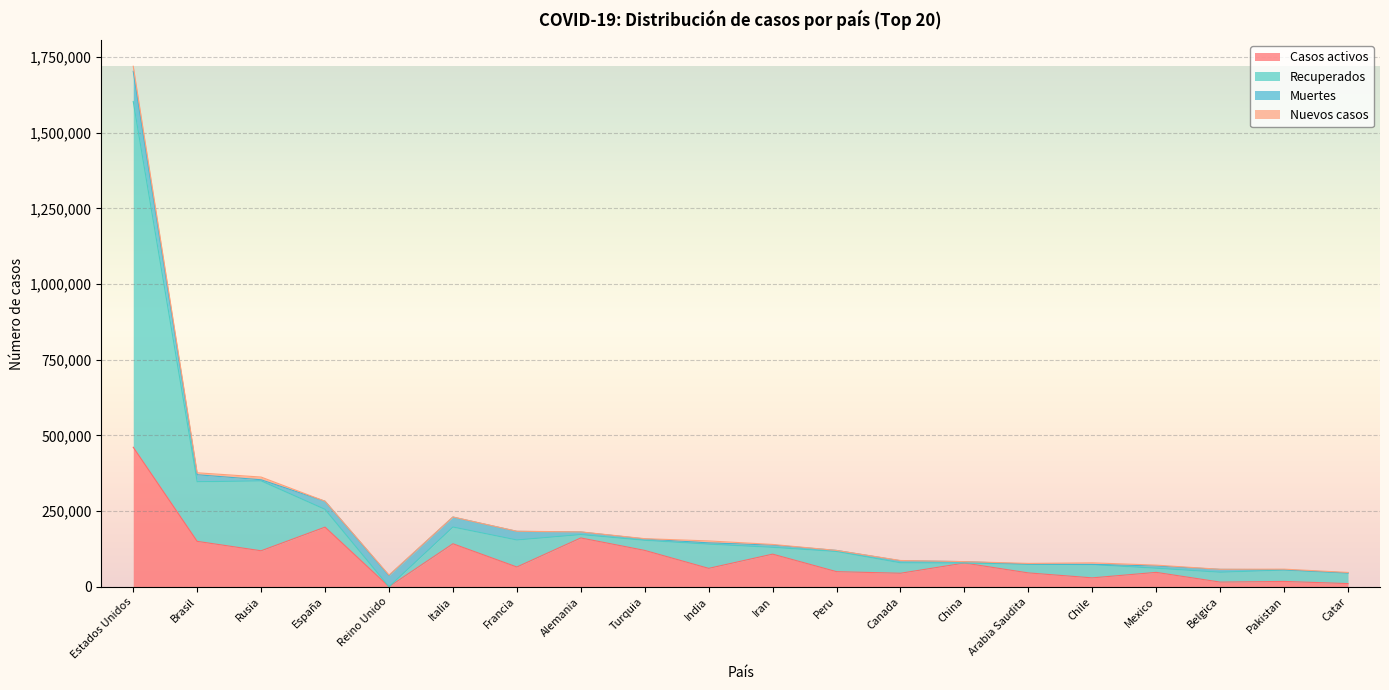

What is the maximum value for Casos activos?

460907